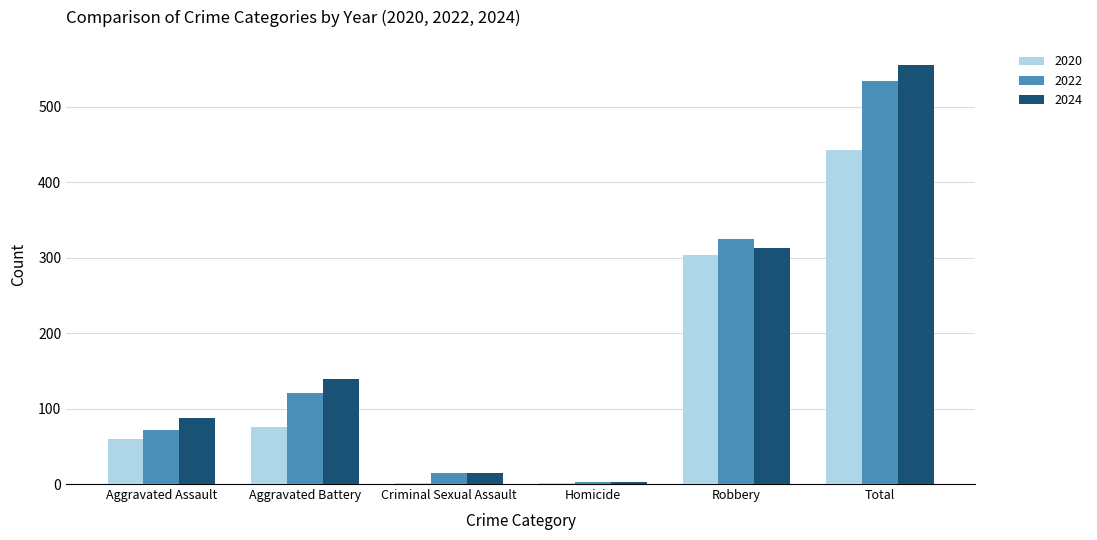

Count the number of categories in the chart.

6